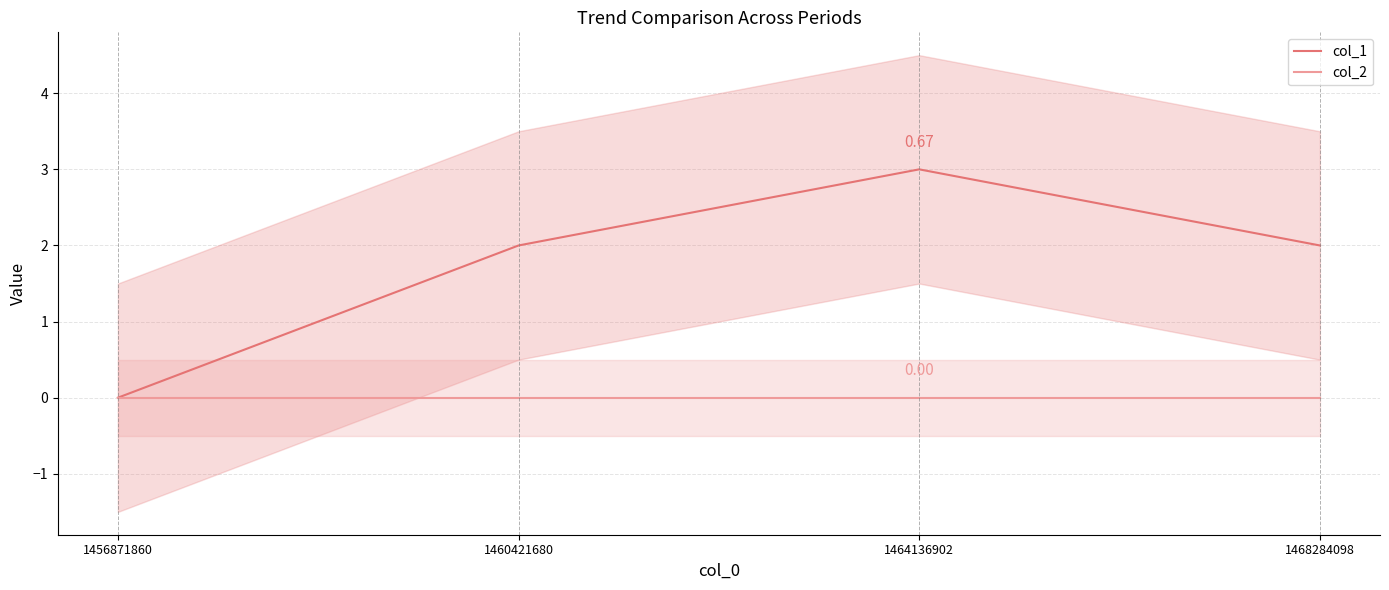

List the series in order of their overall mean, lowest first.

col_2, col_1